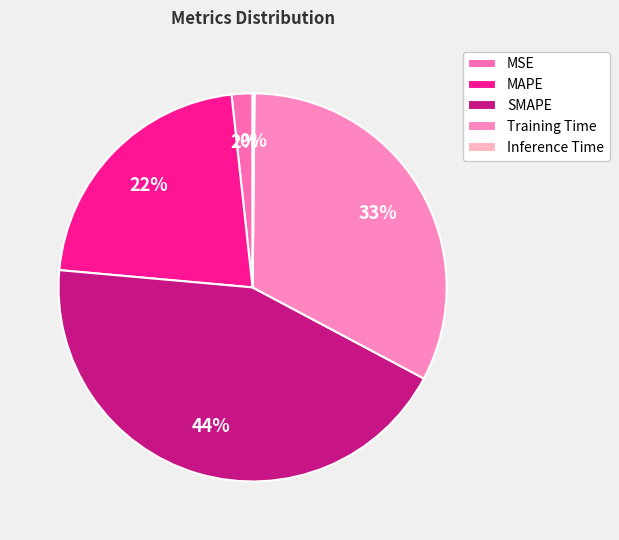

Which category has the smallest portion of the pie?

Inference Time